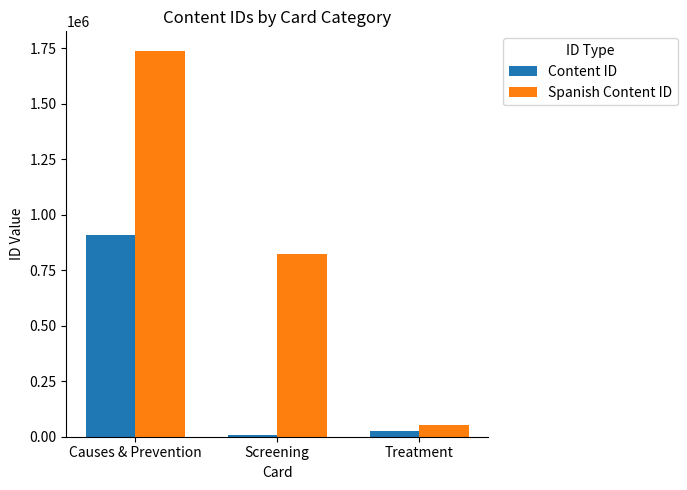

What is the difference between the Spanish Content ID values at Causes & Prevention and Treatment?

1686476